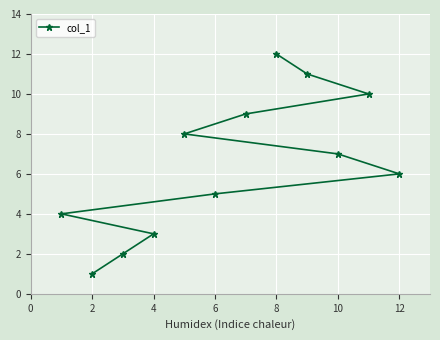

The chart shows a value of 7 at 6. True or false?

False